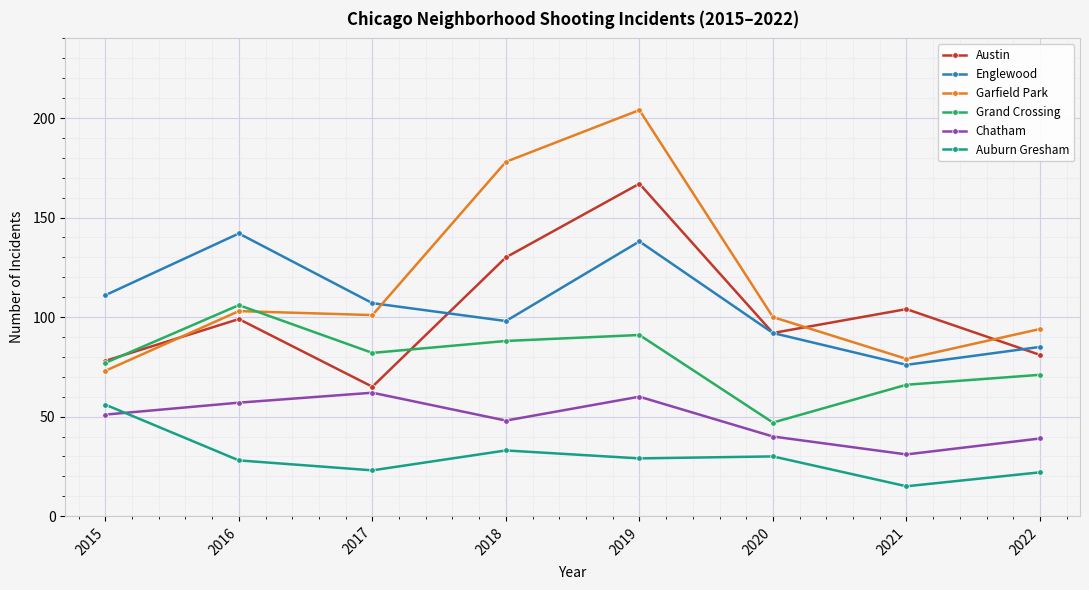

What is the difference between the maximum and minimum values in the Garfield Park series?

131